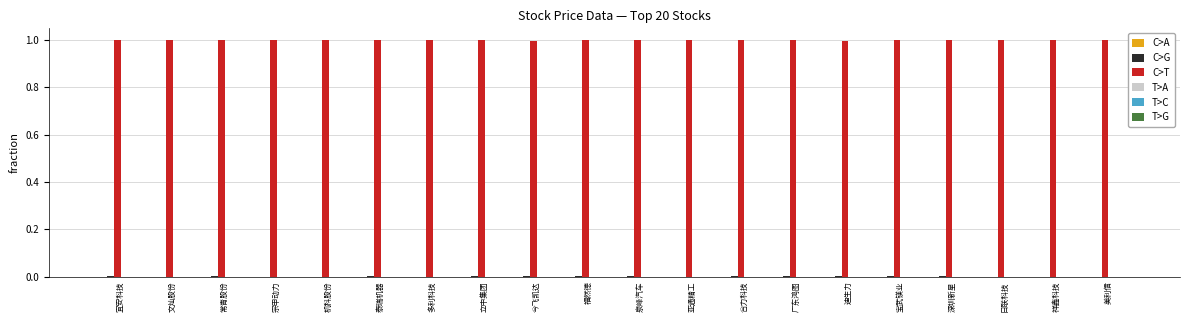

What is the sum of all C>T values?

20.0